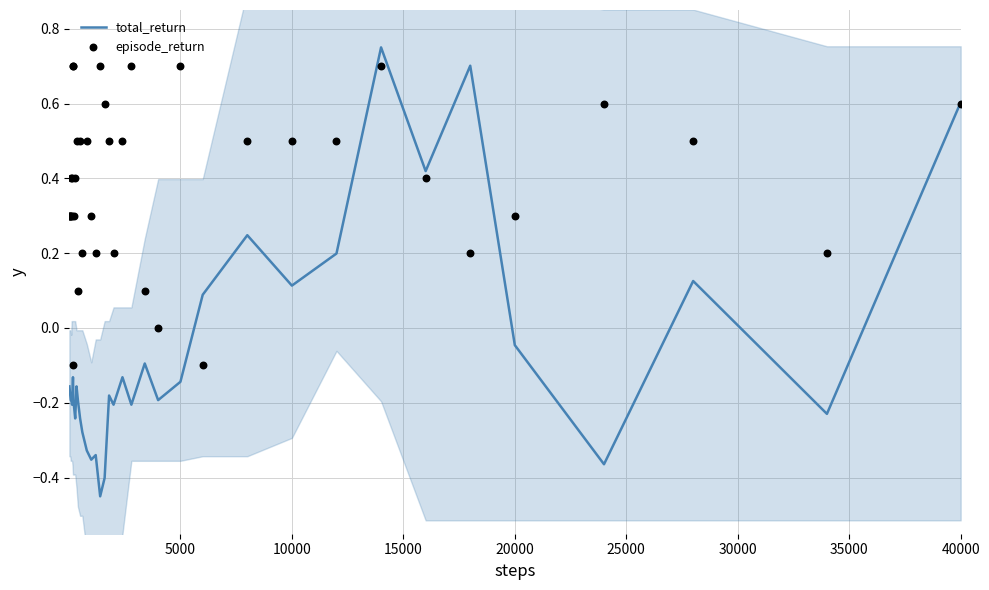

Where is total_return nearest to the value 0?

20000